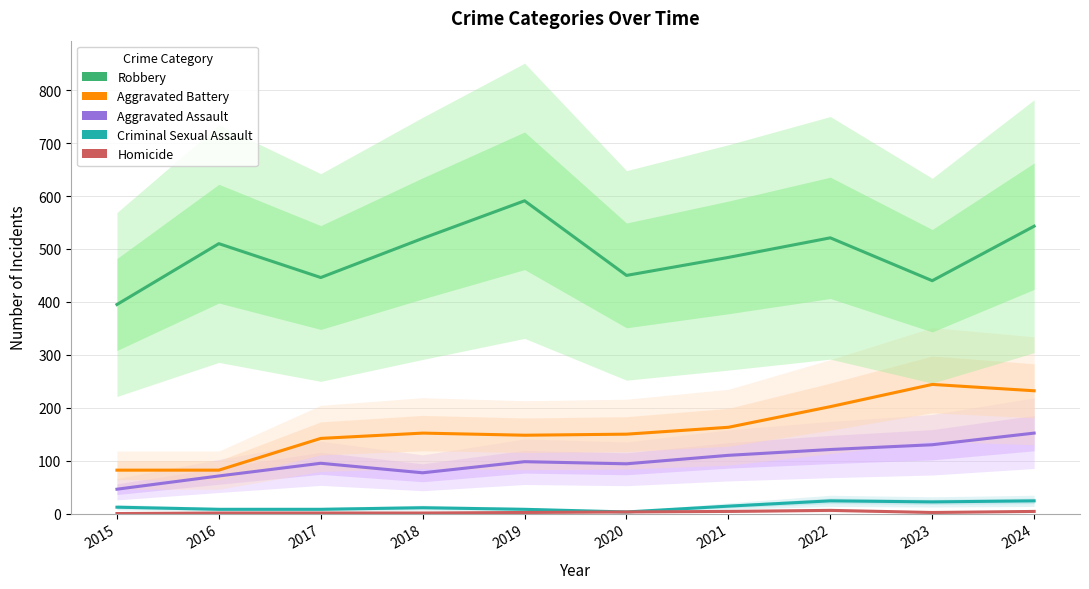

True or false: Homicide has a value of 2 at 2023.

True